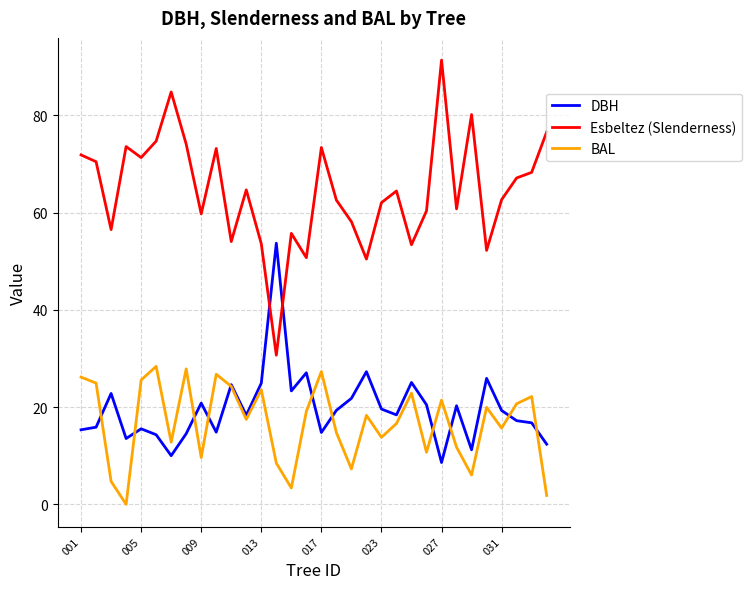

What is the lowest value of the DBH series?

8.6